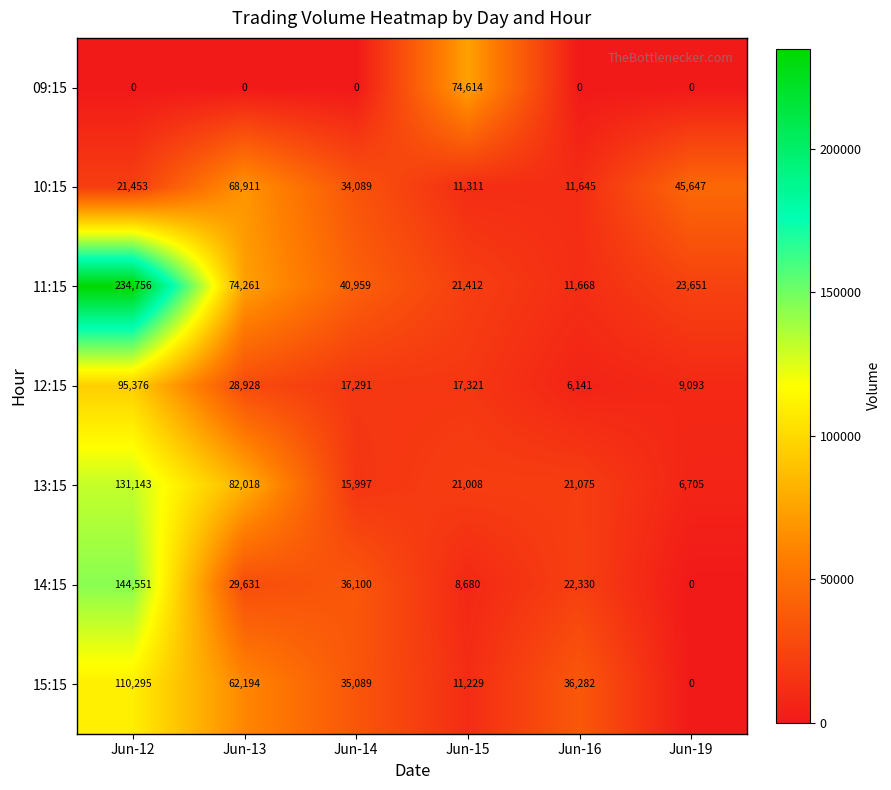

At how many categories does at least one series exceed 3683?

6